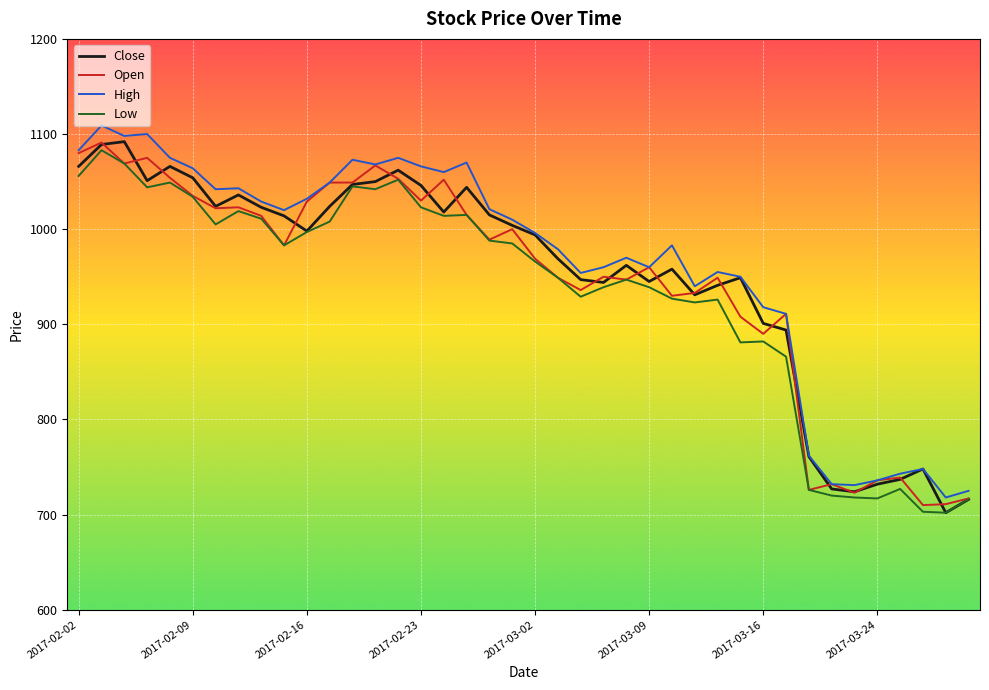

What is the maximum value shown in the chart?

1109